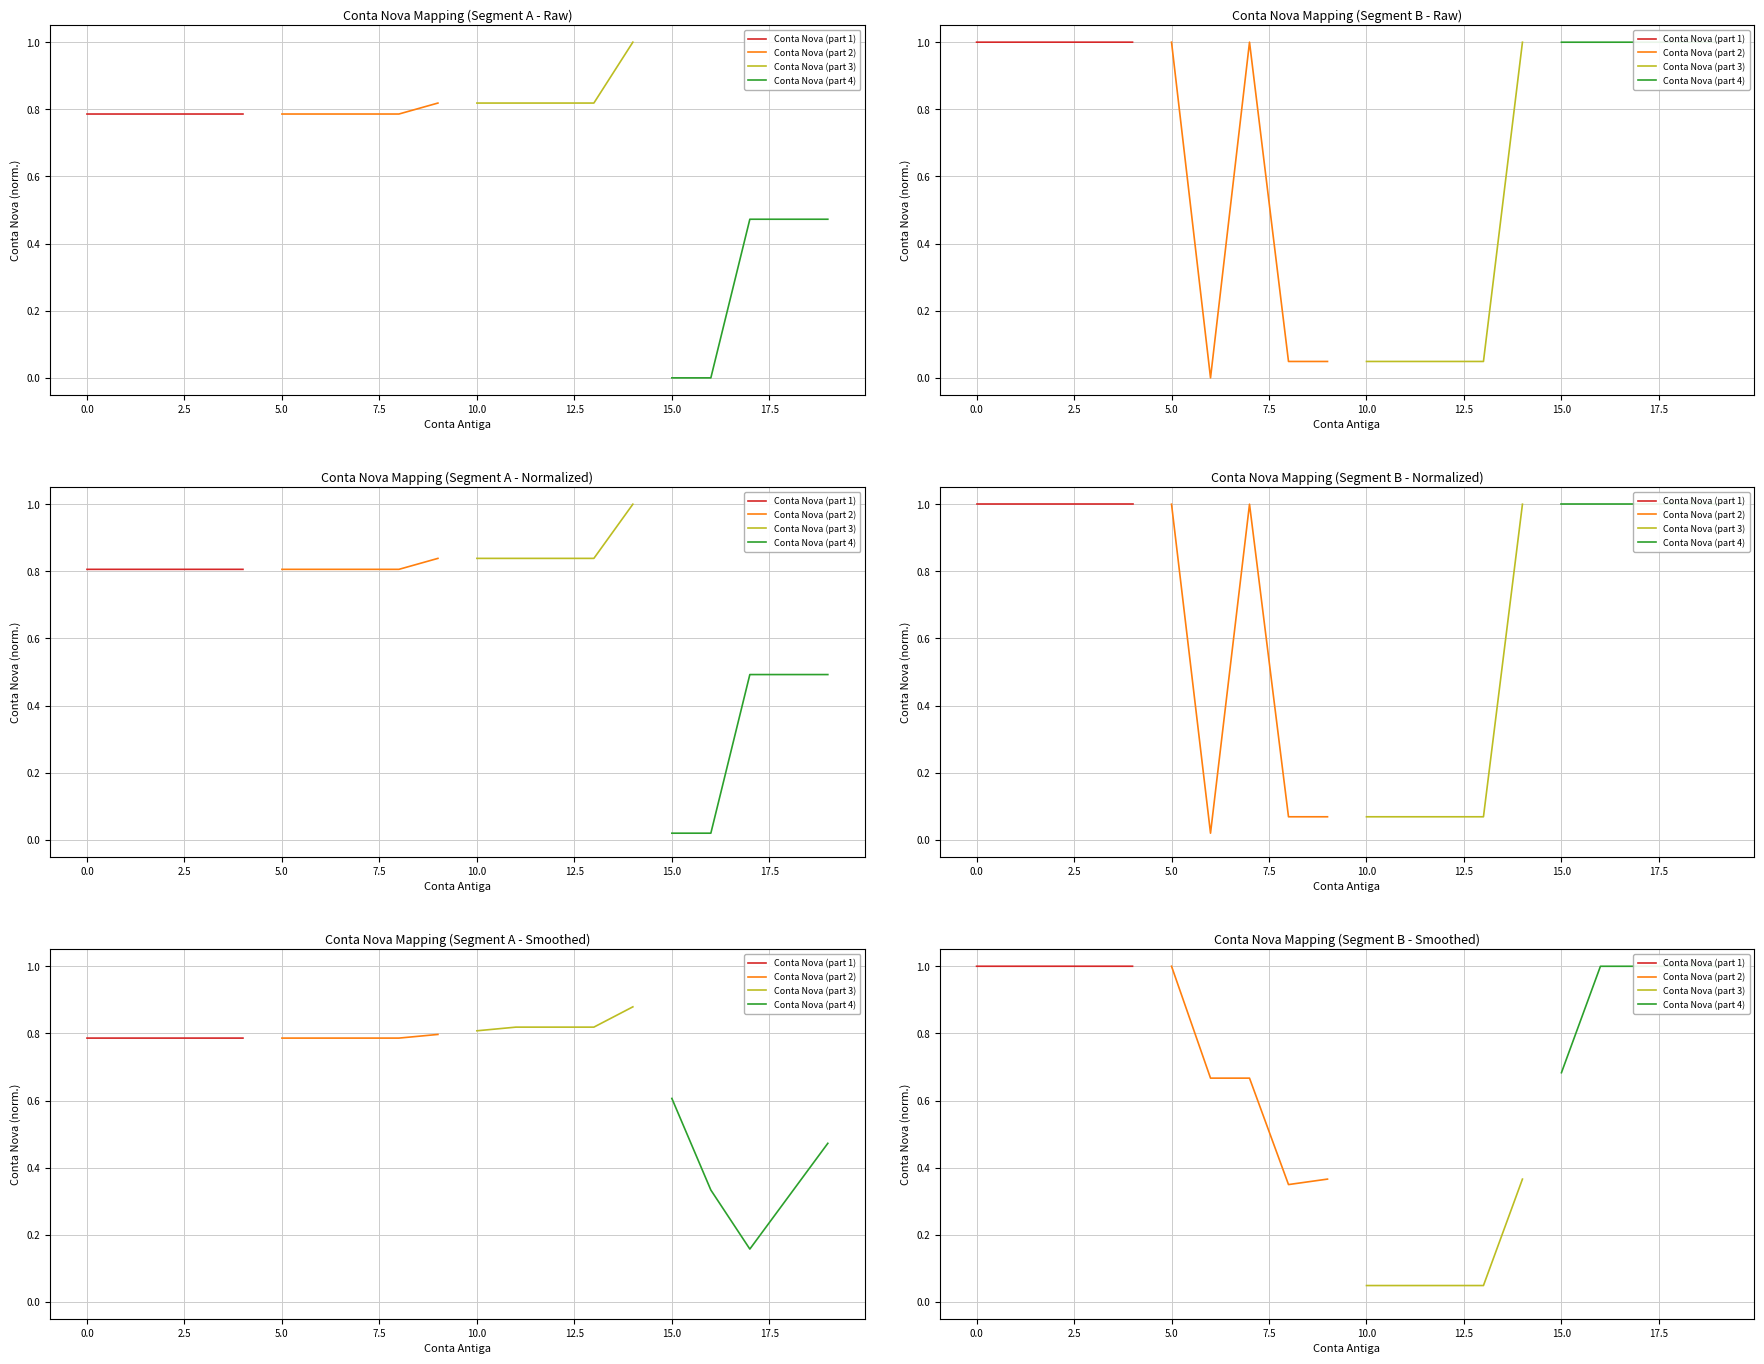

Which series changed the most between 0.0 and 5.0?

Conta Nova (part 2)